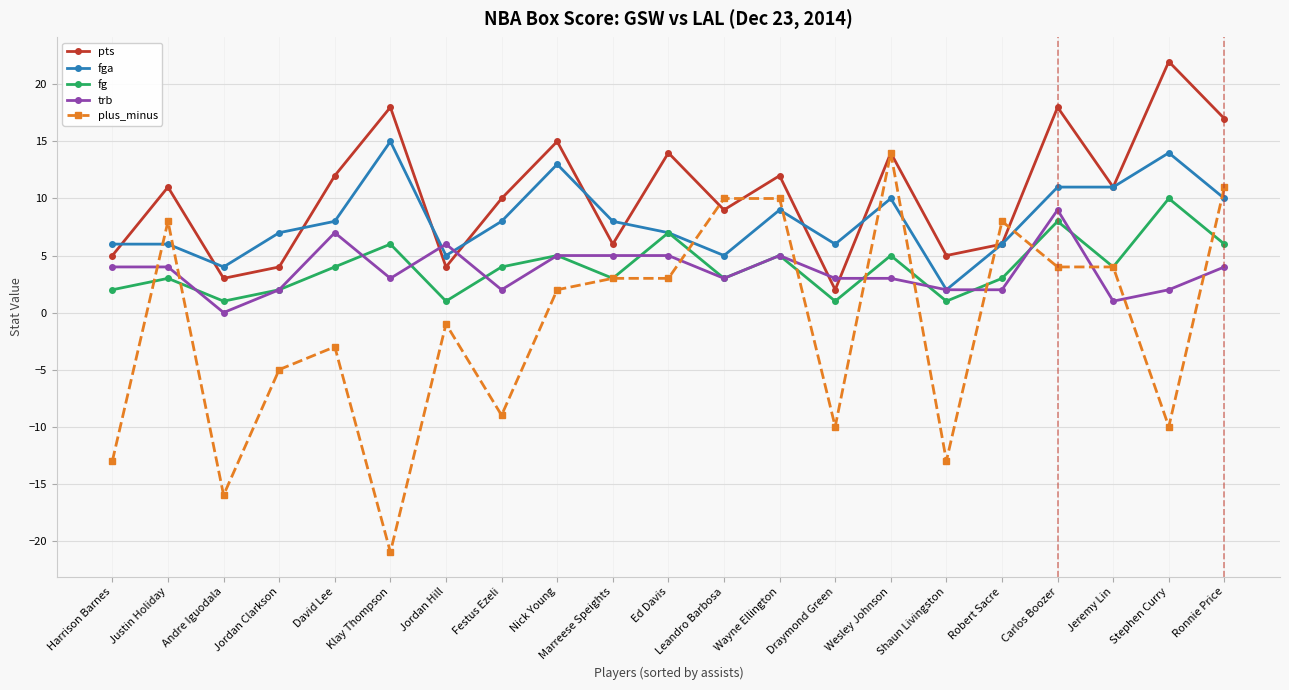

Which series ends up on top after the final intersection of pts and fga?

pts